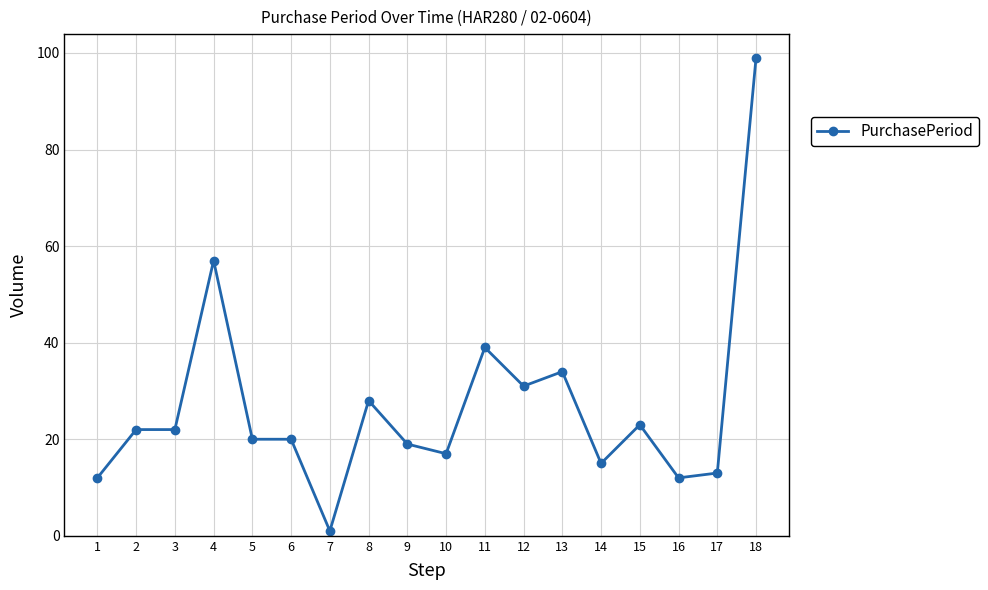

What is the difference between the second highest and minimum values?

56